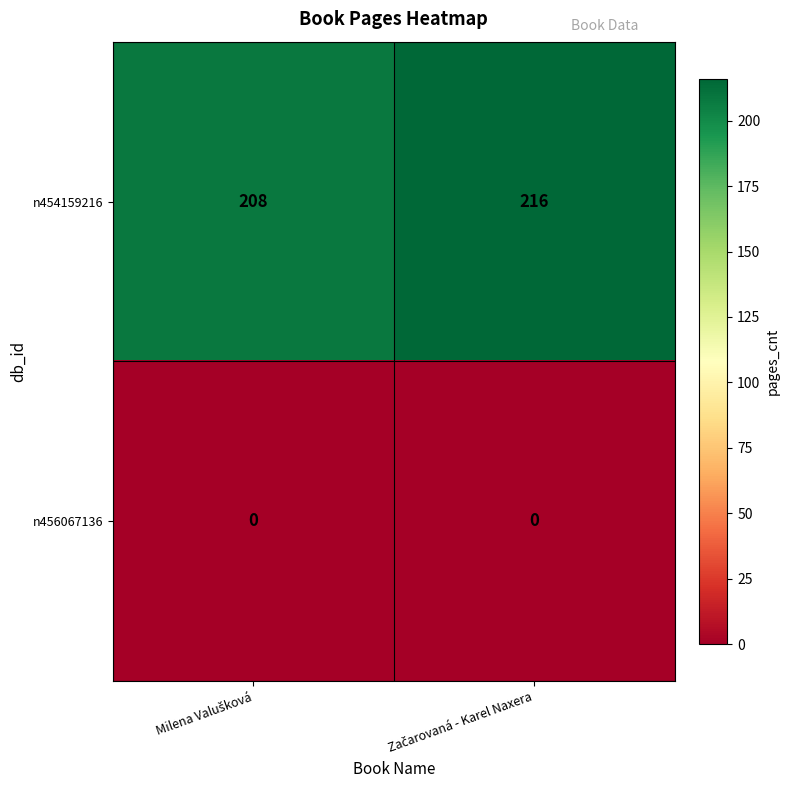

Reading left to right, transcribe all the data shown in this chart.

n454159216: 208	216
n456067136: 0	0